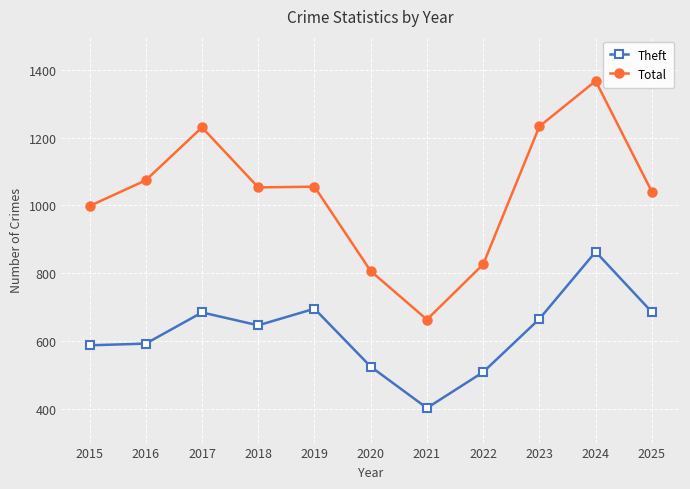

How many lines are shown in the chart?

2